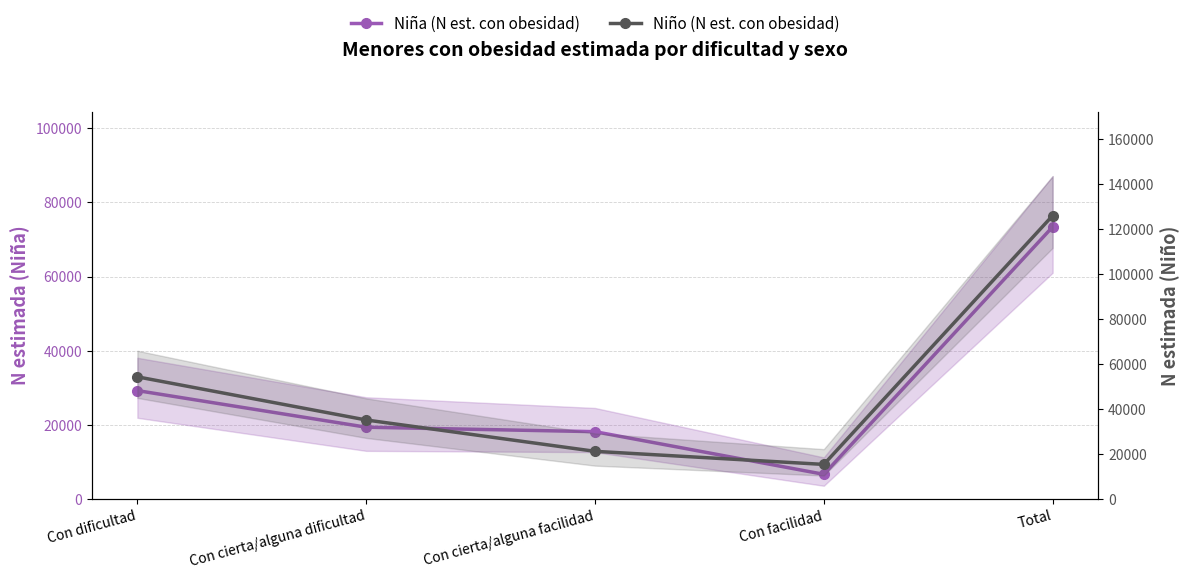

Does the chart display data point markers on the line(s)?

Yes